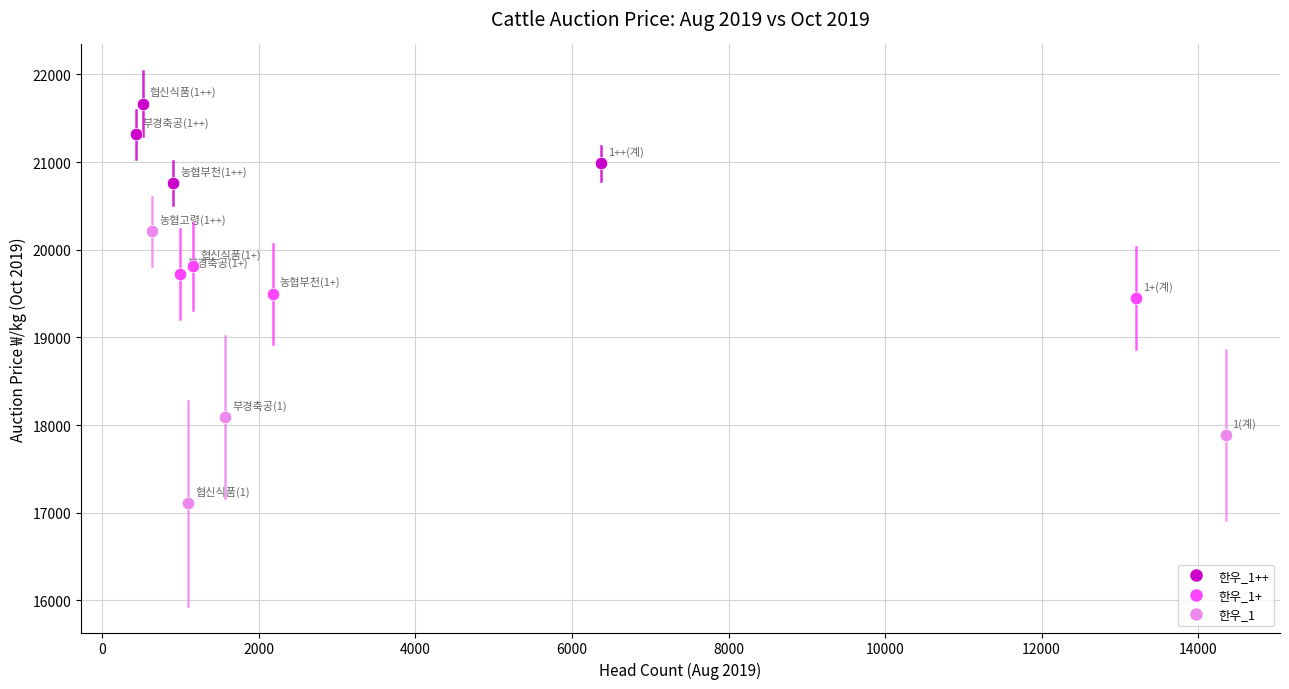

Which series has the largest Y range (max minus min)?

한우_1